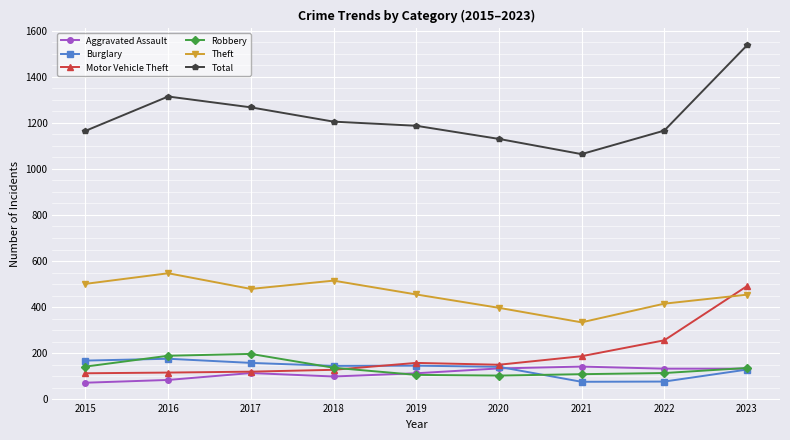

What are all the series names shown in the legend?

Aggravated Assault, Burglary, Motor Vehicle Theft, Robbery, Theft, Total